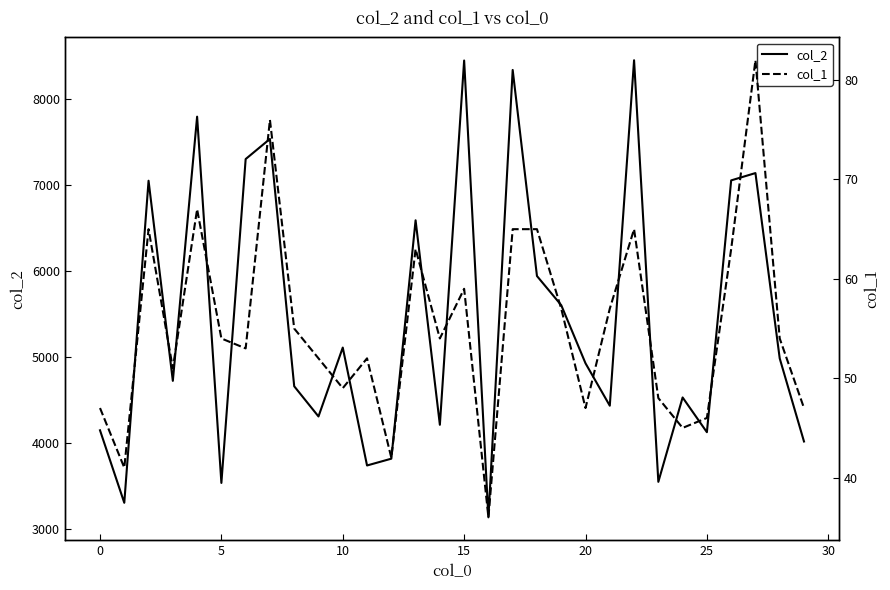

Which series has the largest total across all categories?

col_2